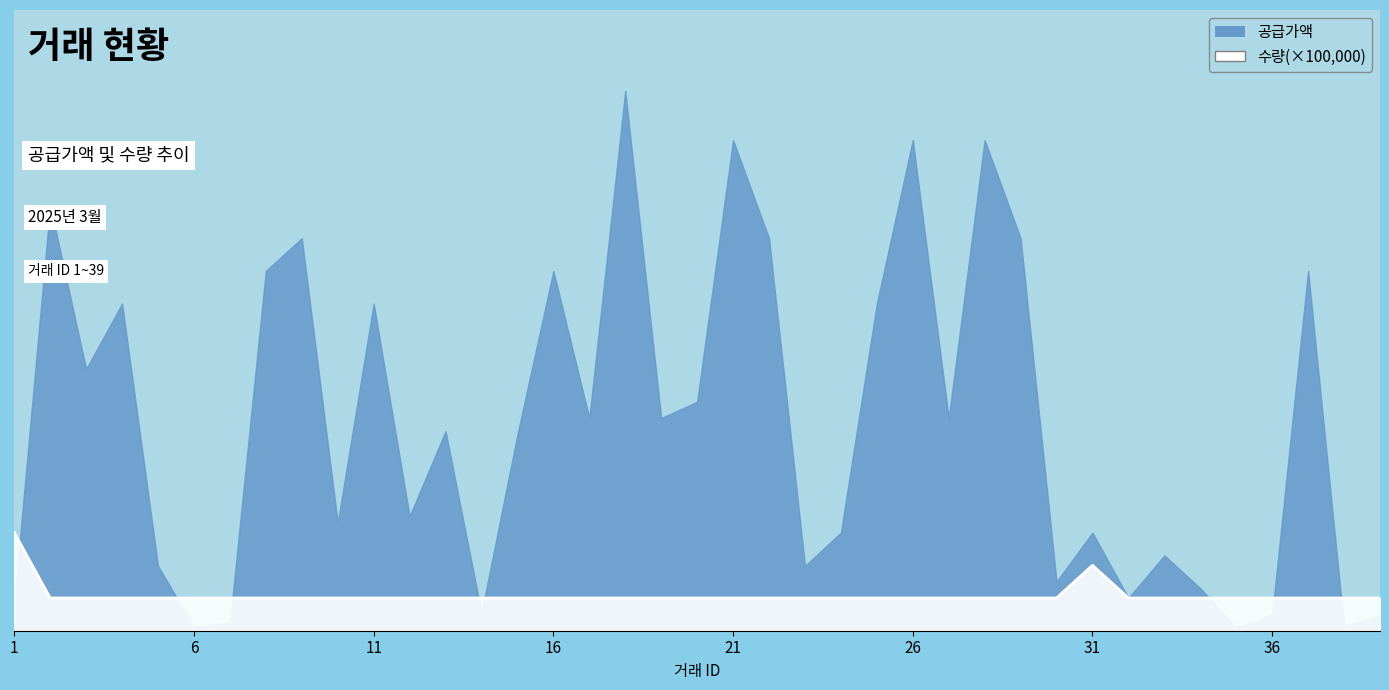

What value does the data have at 37?

100000